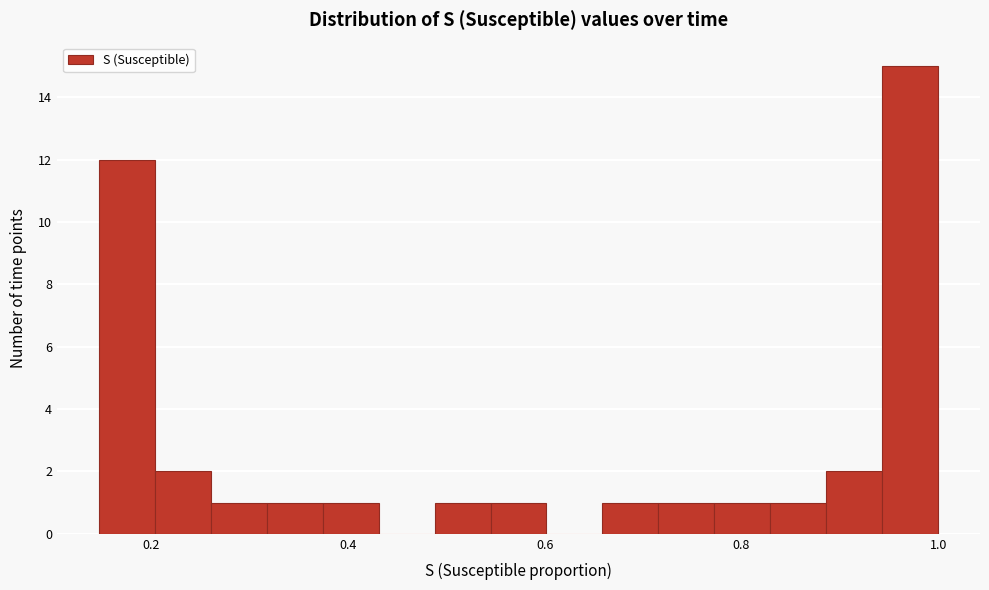

Read against the x-axis, roughly where is the centre of the tallest bar?

0.98